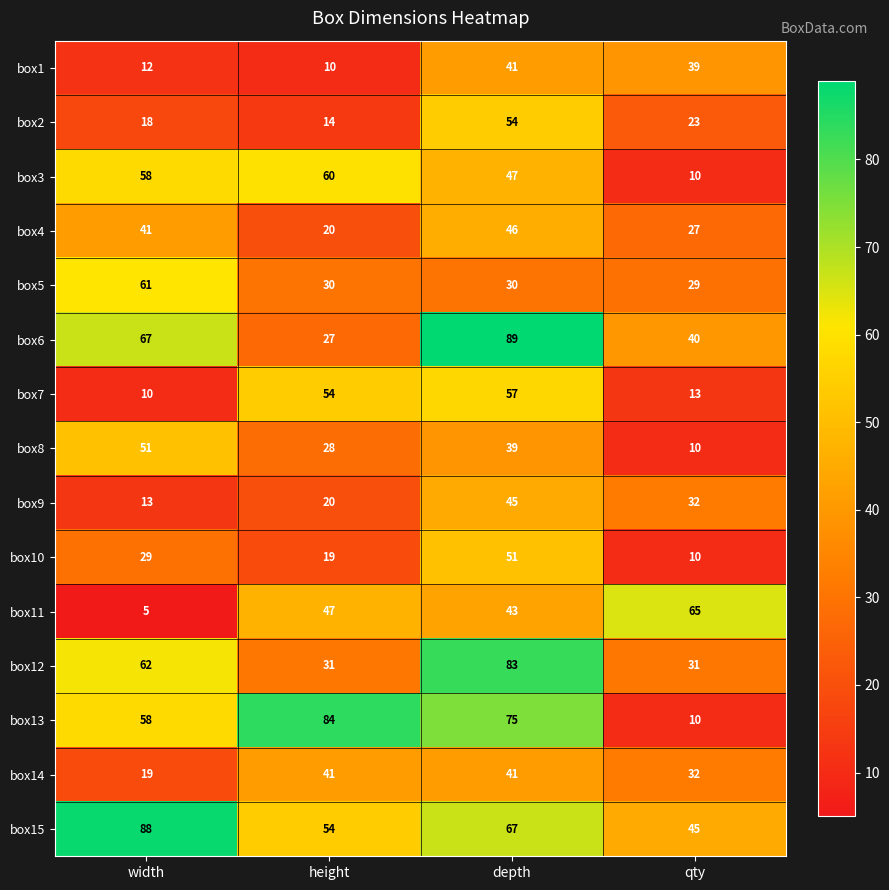

What is the sum of all box11 values?

160